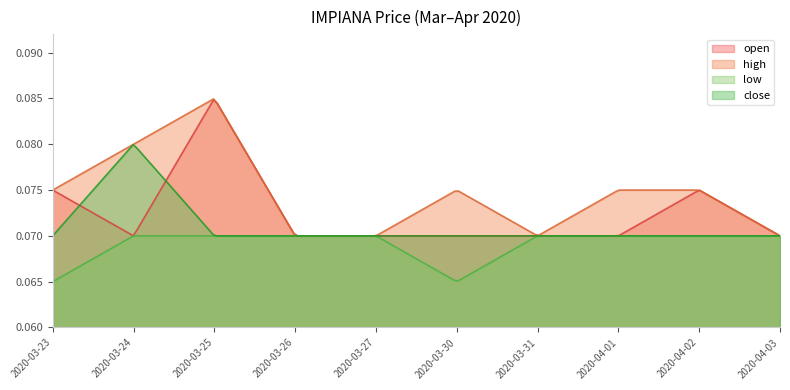

How many distinct data groups are displayed?

4